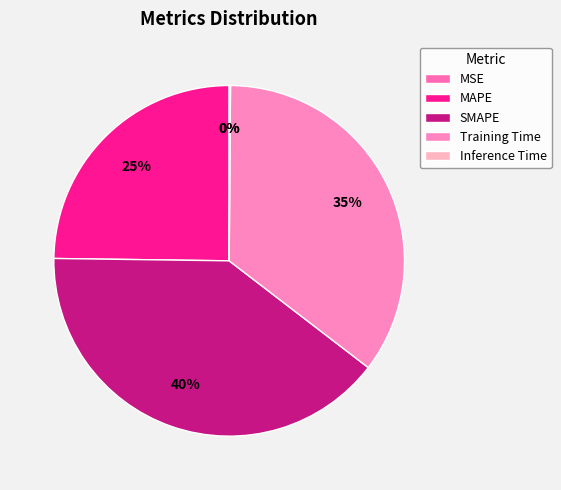

What percentage is the MAPE slice, to the nearest percent?

25%